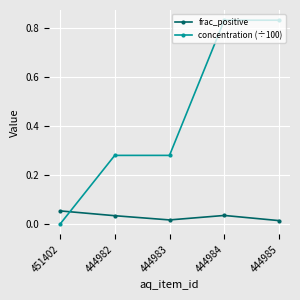

Rank the series at 444983 from highest to lowest value.

concentration (÷100), frac_positive